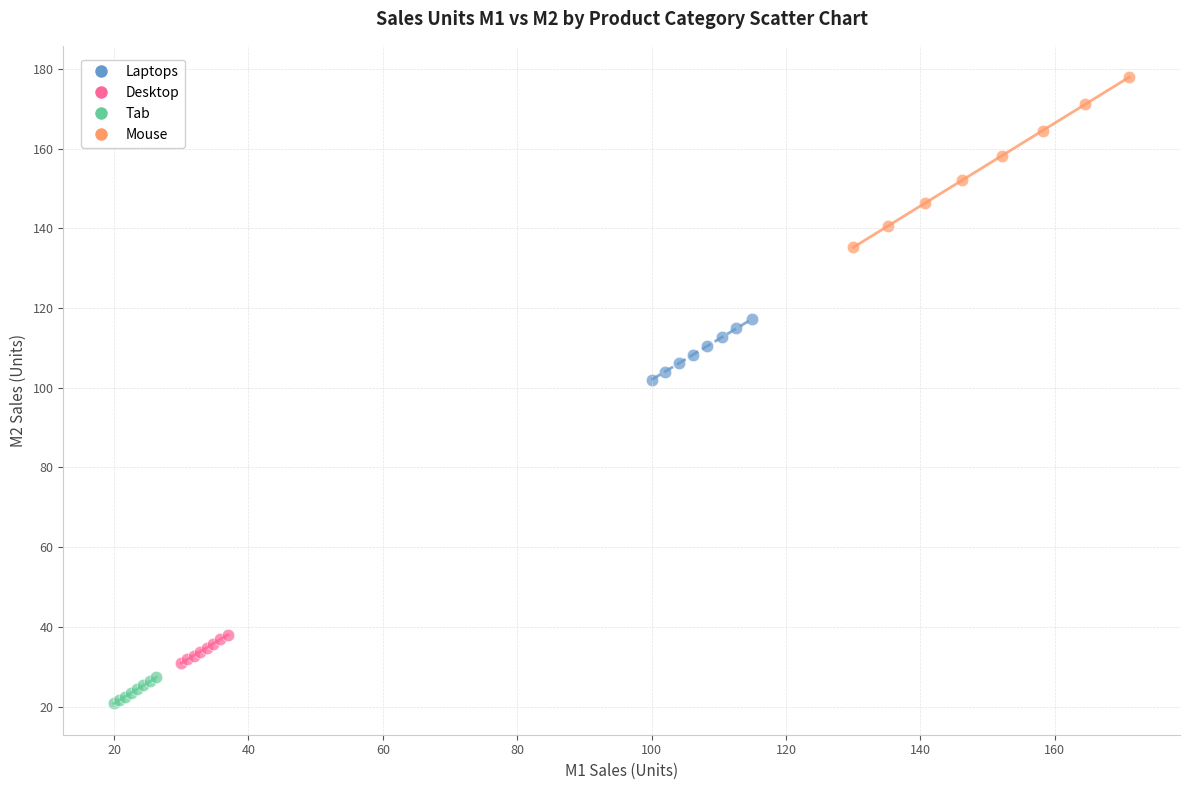

Which series contains the lowest Y value?

Tab